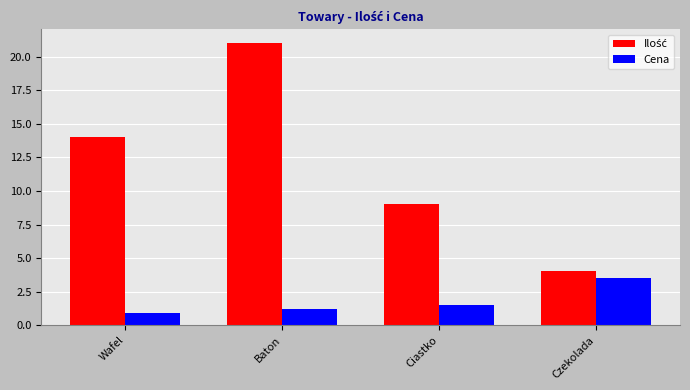

At how many categories does at least one series exceed 5?

3